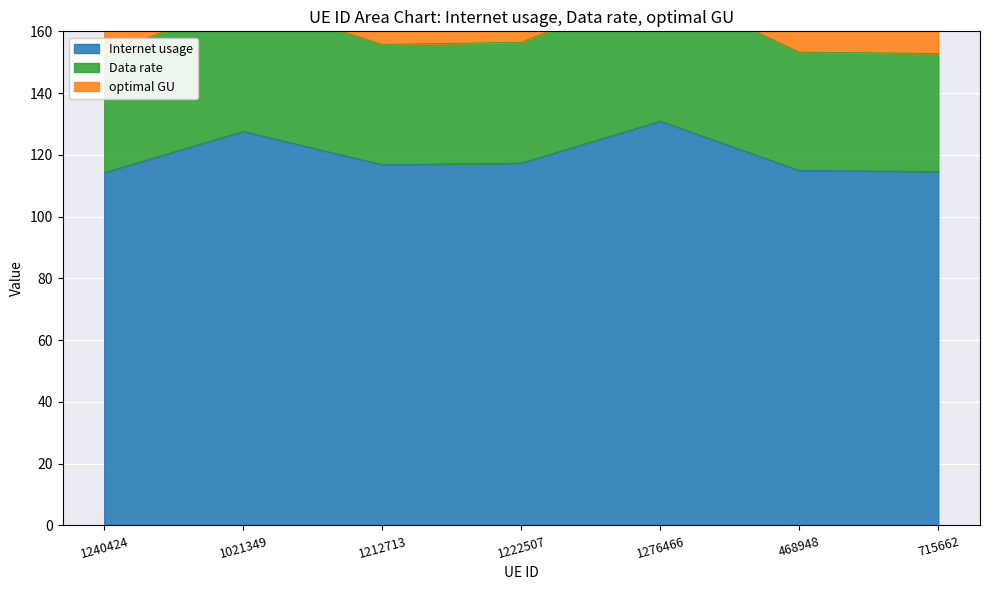

The Data rate series shows 171.4 at 1276466. True or false?

False